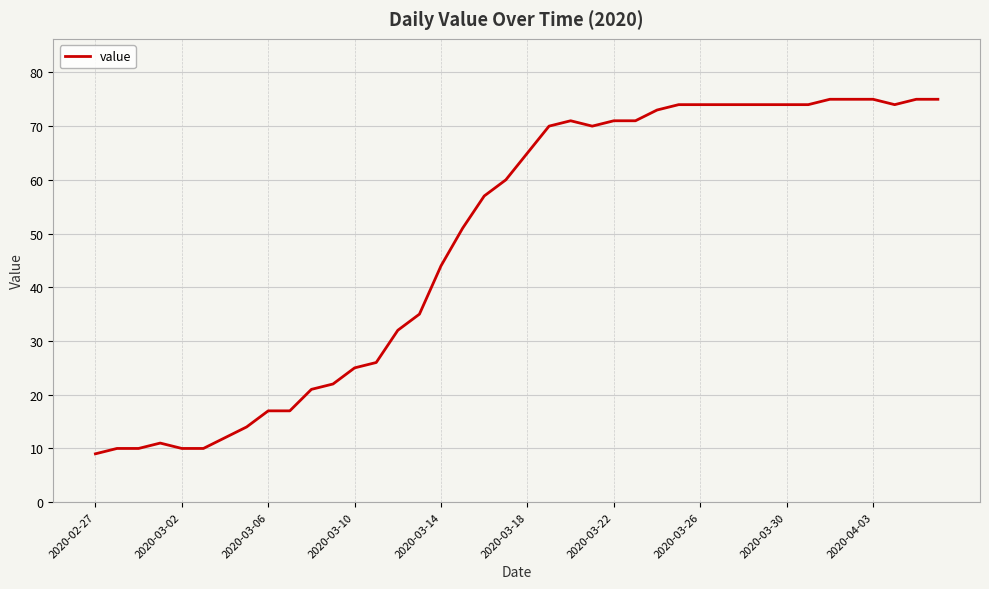

What is the difference between the maximum and minimum values?

66